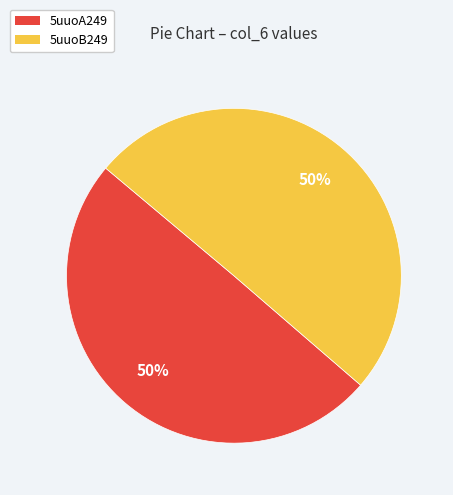

To the nearest percent, what portion does 5uuoA249 represent?

50%